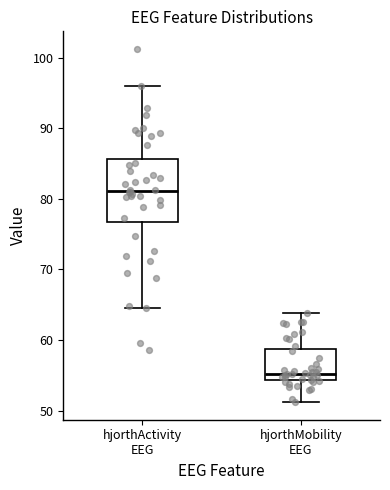

Where does the lower whisker of the box for hjorthActivity EEG end on the y-axis? The values are not printed on the chart, so give them approximately, as read against the axis.

65